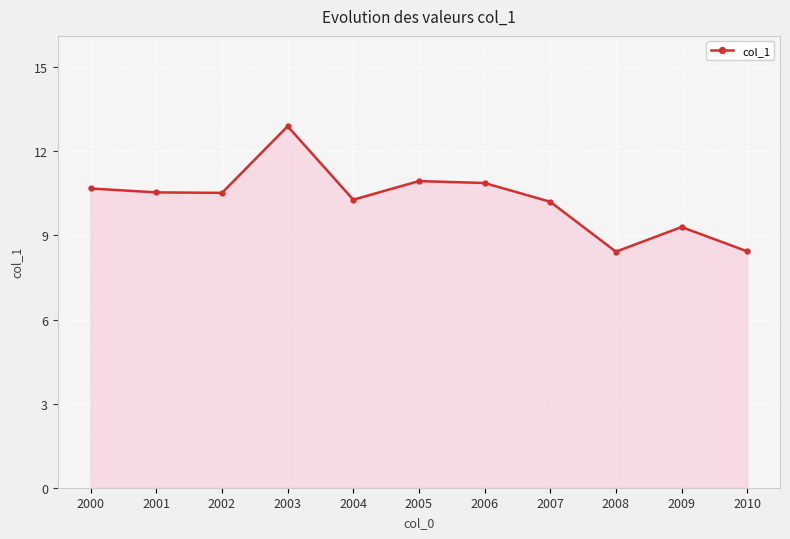

What value does the data have at 2004?

10.3